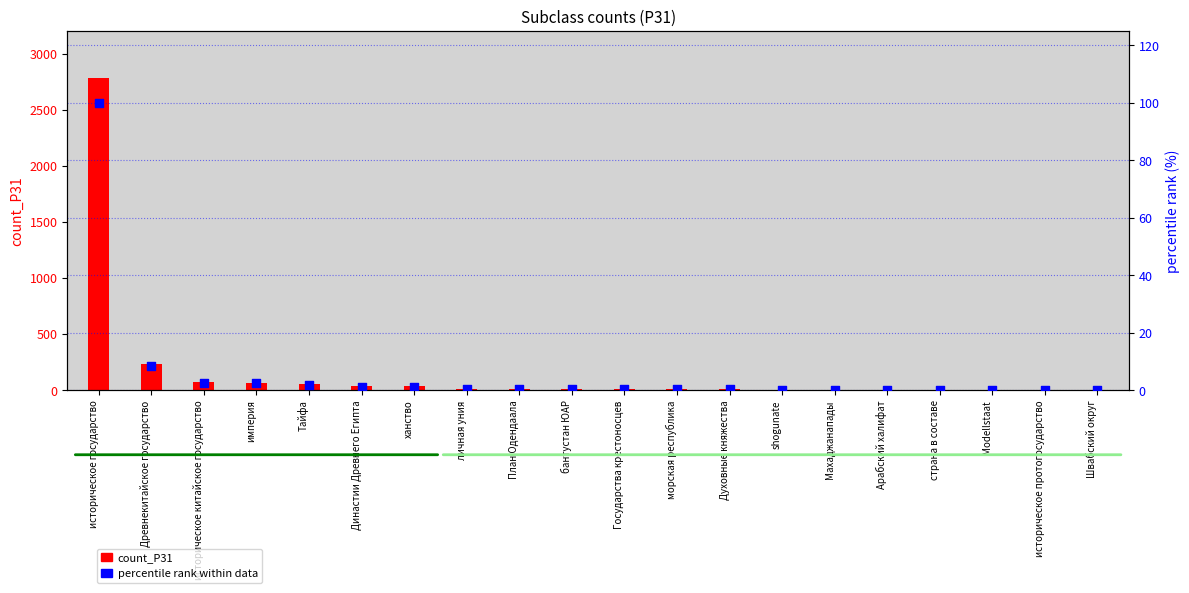

Which series contains the lowest Y value?

percentile rank within data